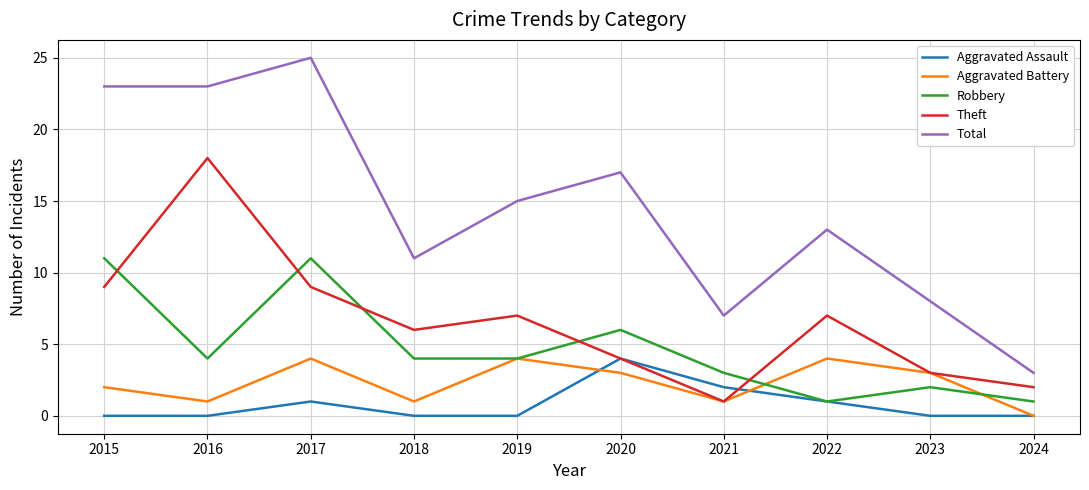

Where is the first local maximum for Robbery?

2017